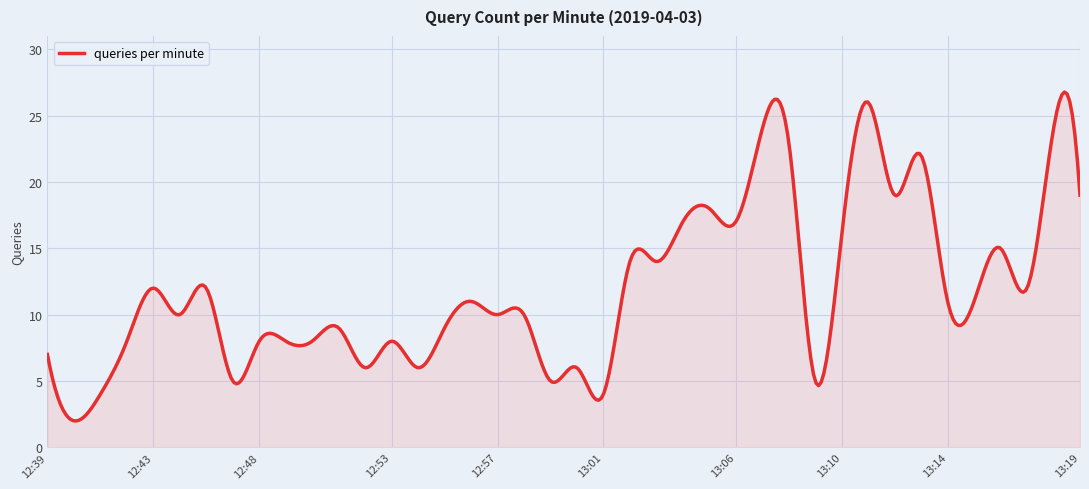

What is the maximum value shown in the chart?

26.8